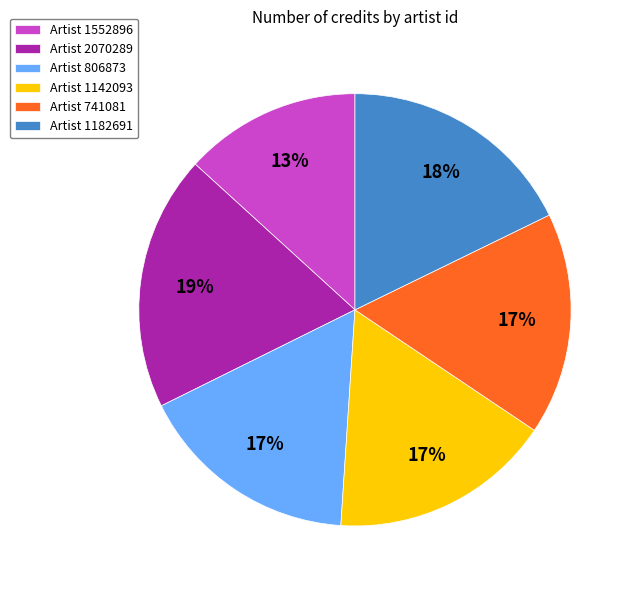

To the nearest percent, what is the difference between the largest and smallest slice percentages?

6%